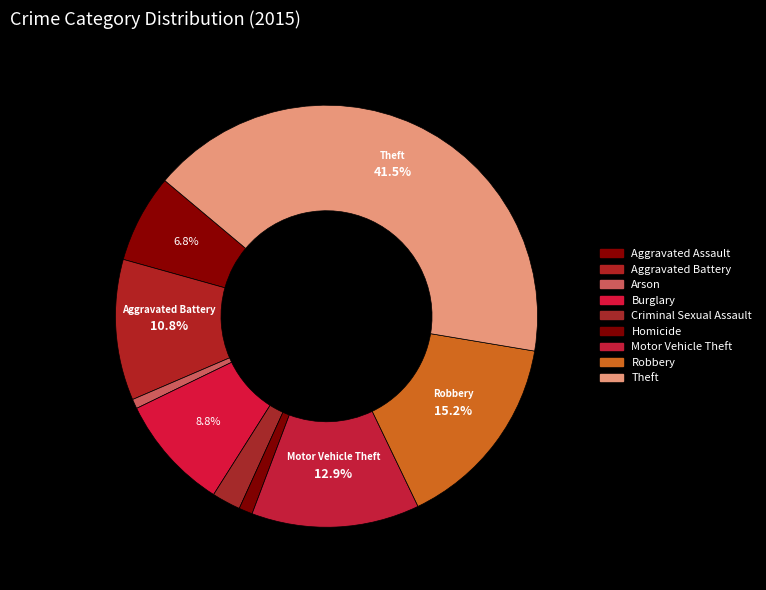

How many slices are in this pie chart?

9